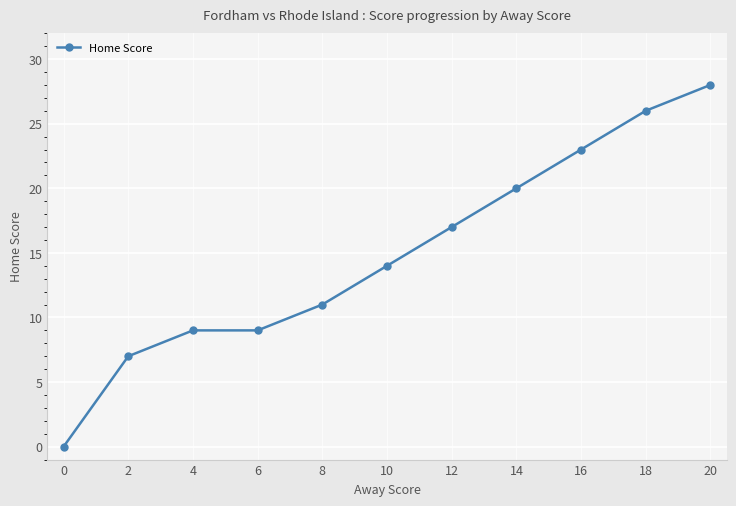

Approximately how many times larger is the value at 4 compared to 16?

0.4